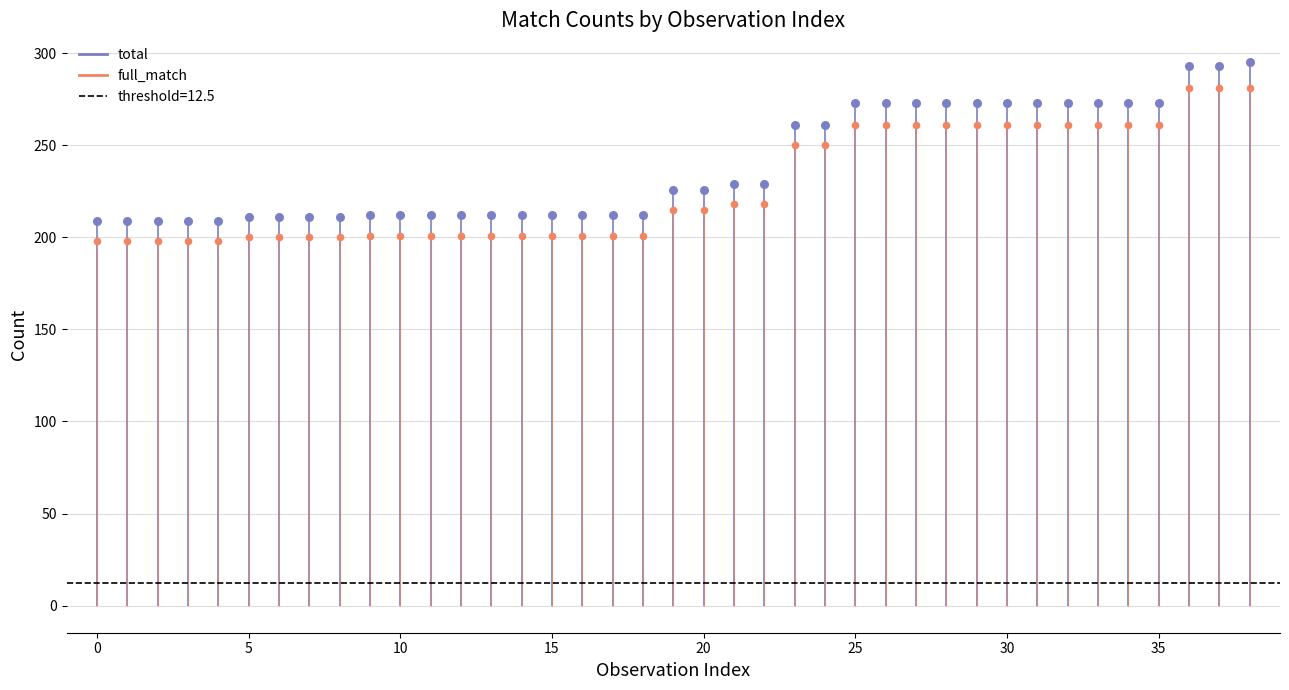

Which series reaches the minimum Y coordinate?

full_match